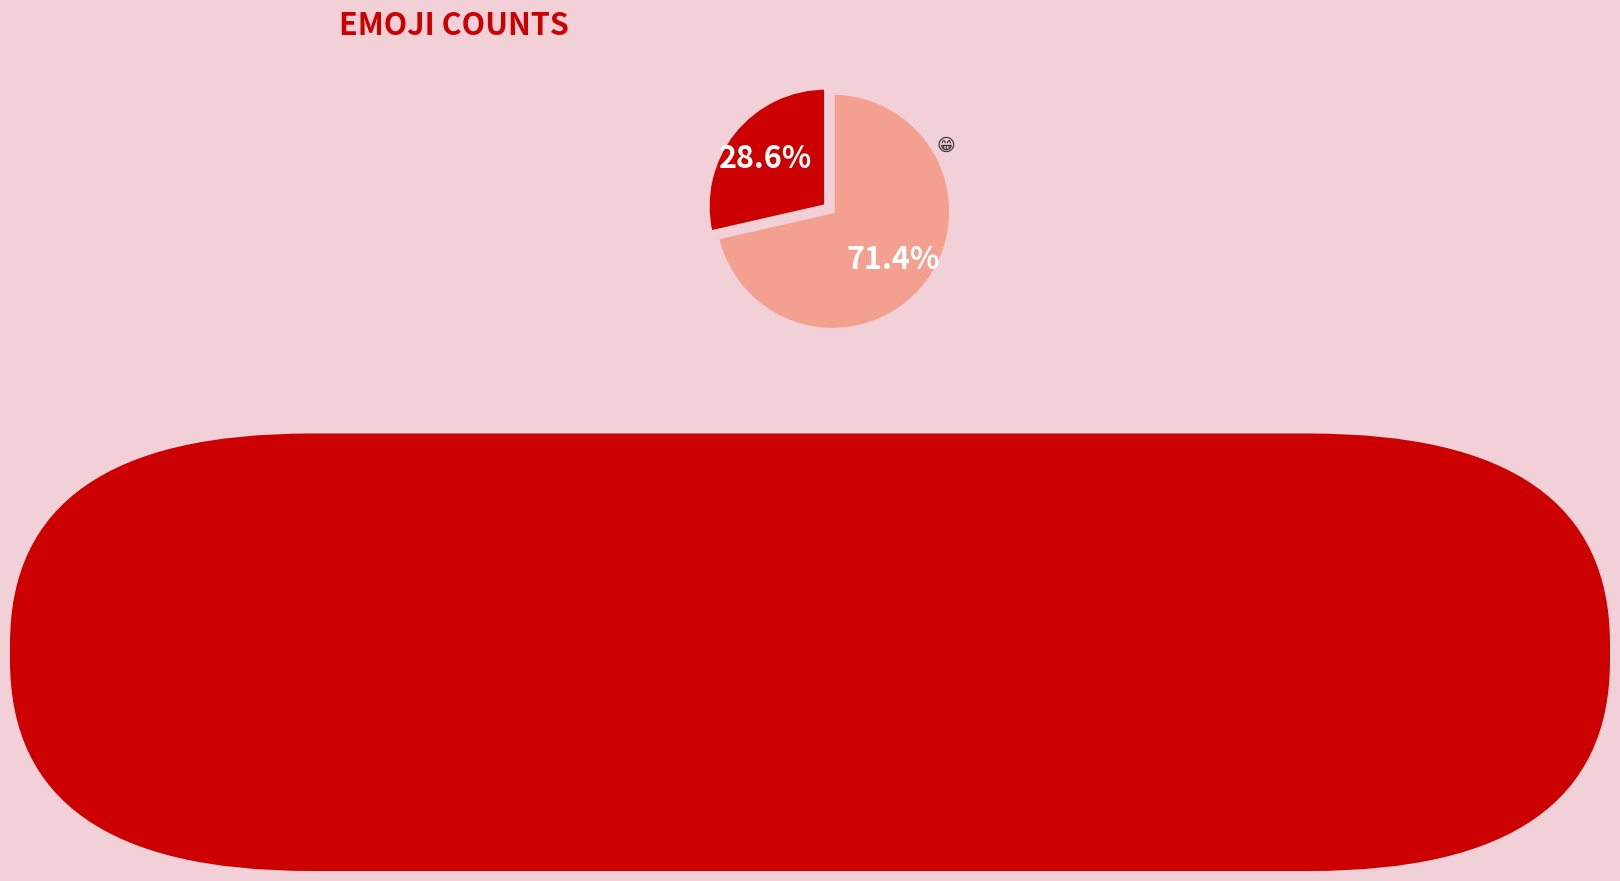

What portion of the pie excludes 😁?

71.4%